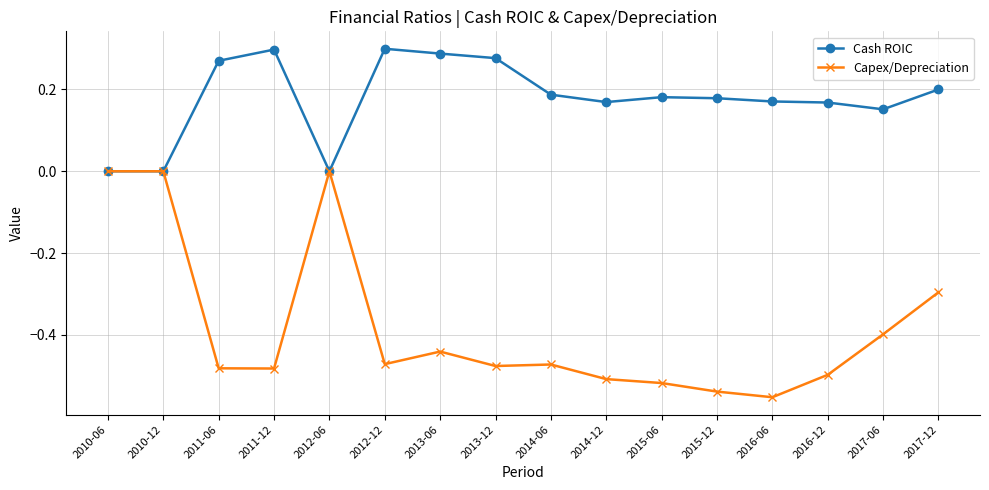

True or false: Cash ROIC has more than 2 interior local peaks.

True